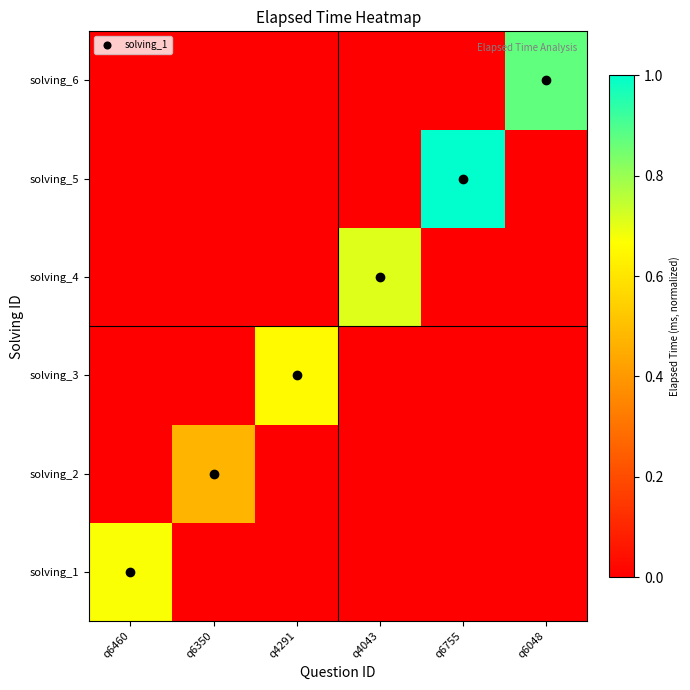

How many data points does each series have?

6